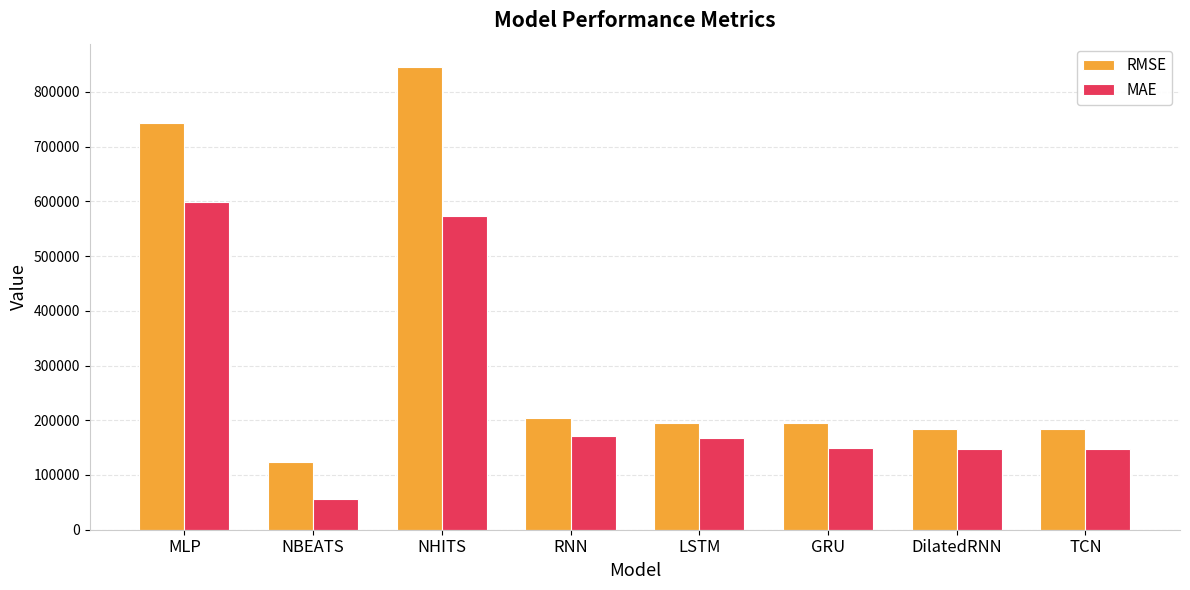

What is the difference between the MAE values at MLP and NBEATS?

542323.9